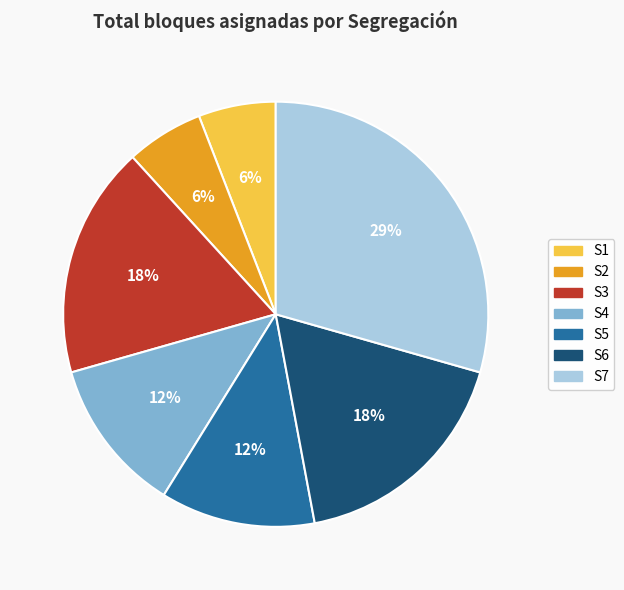

Is the sum of S4 and S3 greater than half?

No